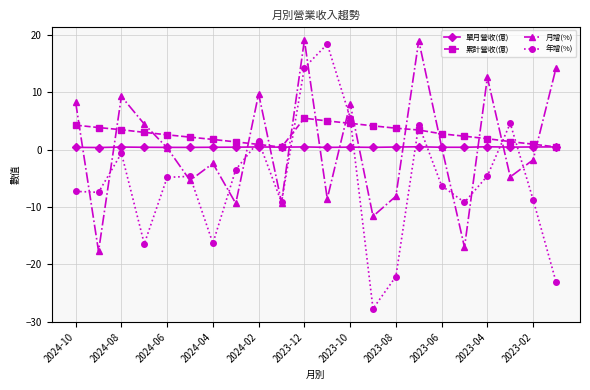

What is the minimum value shown in the chart?

-27.7